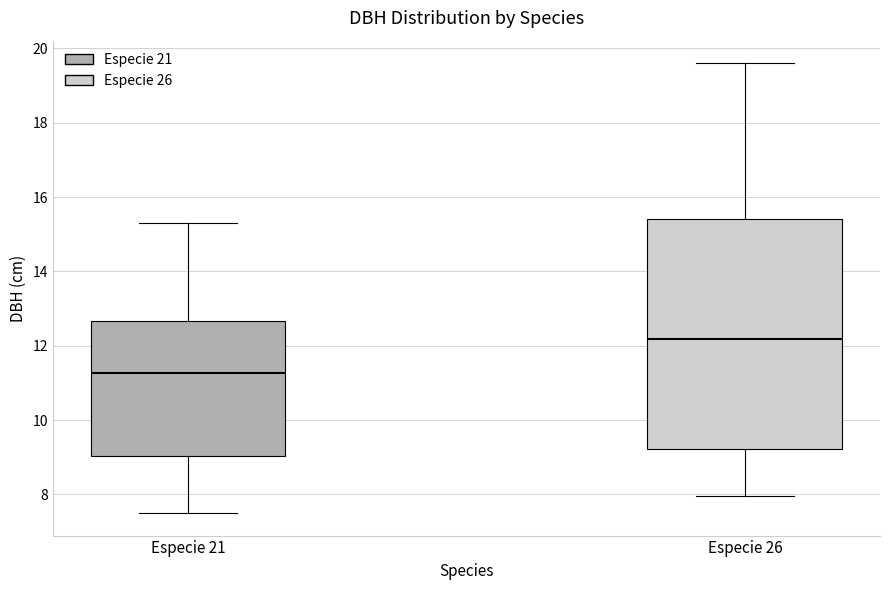

Where is the lower edge of the box for Especie 26 on the y-axis? The values are not printed on the chart, so give them approximately, as read against the axis.

9.2